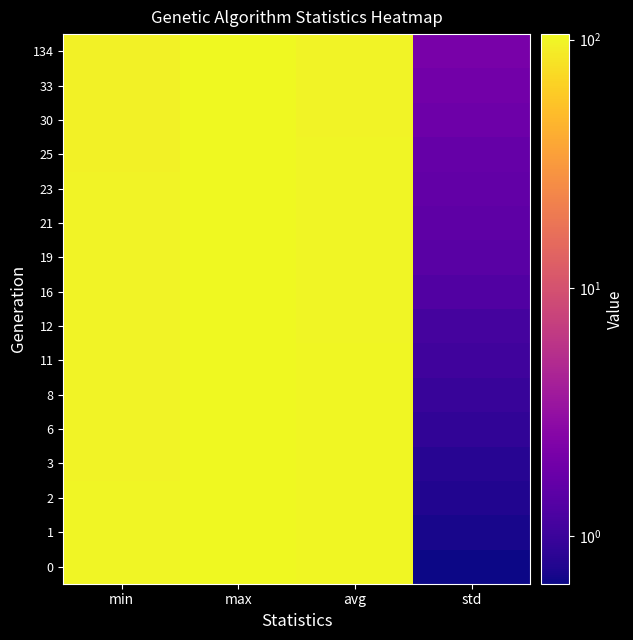

Reading left to right, list all the values displayed in this chart.

0: min=100.2	max=105.4	avg=103.1	std=0.6
1: min=100.1	max=104.9	avg=102.7	std=0.7
2: min=100.0	max=105.1	avg=102.5	std=0.8
3: min=99.2	max=104.9	avg=102.3	std=0.8
6: min=99.1	max=104.9	avg=102.0	std=0.9
8: min=98.6	max=104.6	avg=101.8	std=1.0
11: min=98.6	max=104.7	avg=101.4	std=1.1
12: min=98.2	max=104.7	avg=101.2	std=1.1
16: min=98.0	max=104.9	avg=100.4	std=1.3
19: min=97.9	max=105.1	avg=100.0	std=1.4
21: min=97.6	max=104.9	avg=99.7	std=1.5
23: min=97.4	max=105.0	avg=99.5	std=1.6
25: min=97.2	max=105.0	avg=99.3	std=1.7
30: min=97.1	max=104.9	avg=98.8	std=1.9
33: min=97.0	max=105.1	avg=98.5	std=2.0
134: min=97.0	max=104.9	avg=98.0	std=2.2